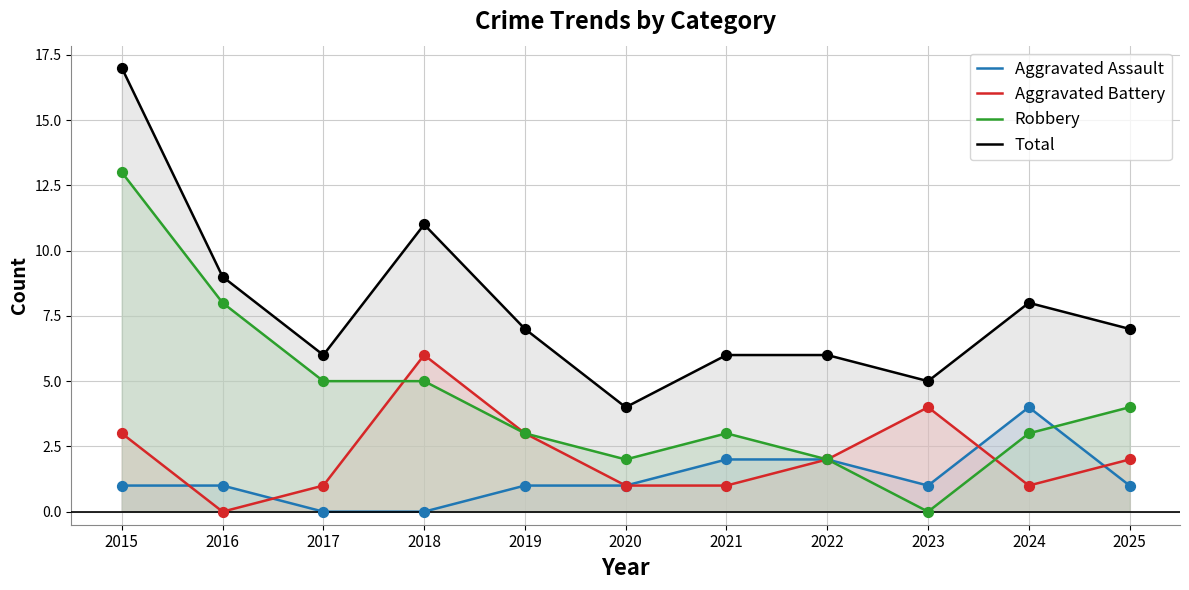

What are all the series names shown in the legend?

Aggravated Assault, Aggravated Battery, Robbery, Total